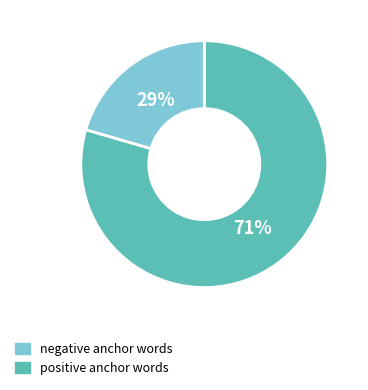

Is it true that positive is 74% of the pie?

False